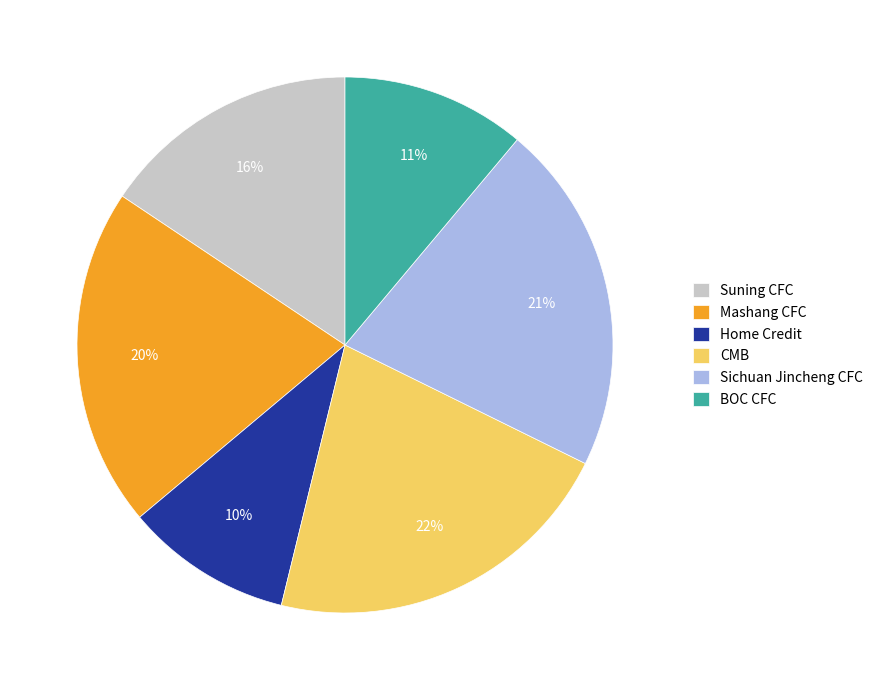

To the nearest percent, what is the average slice percentage?

17%